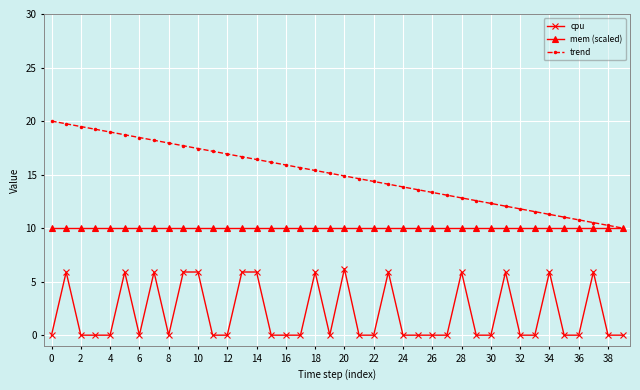

Which series has the largest range (max minus min)?

trend